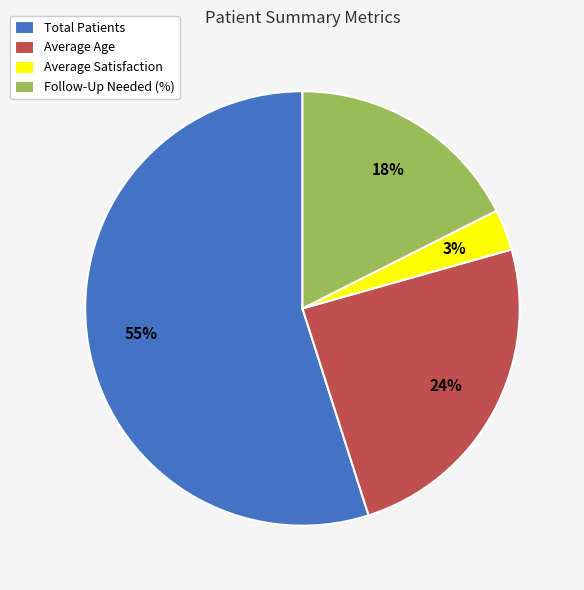

To the nearest percent, what is the combined percentage of Average Age and Follow-Up Needed (%)?

42%